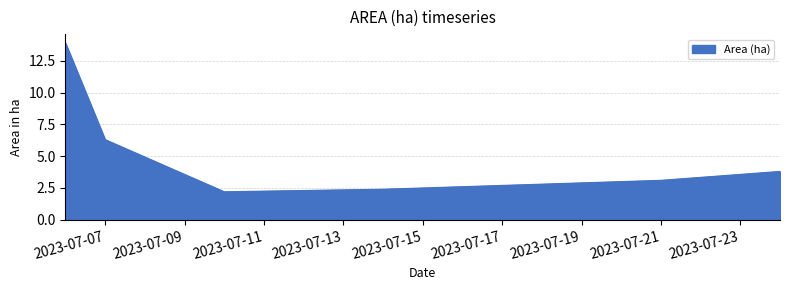

True or false: the data has more than 2 interior local peaks.

False